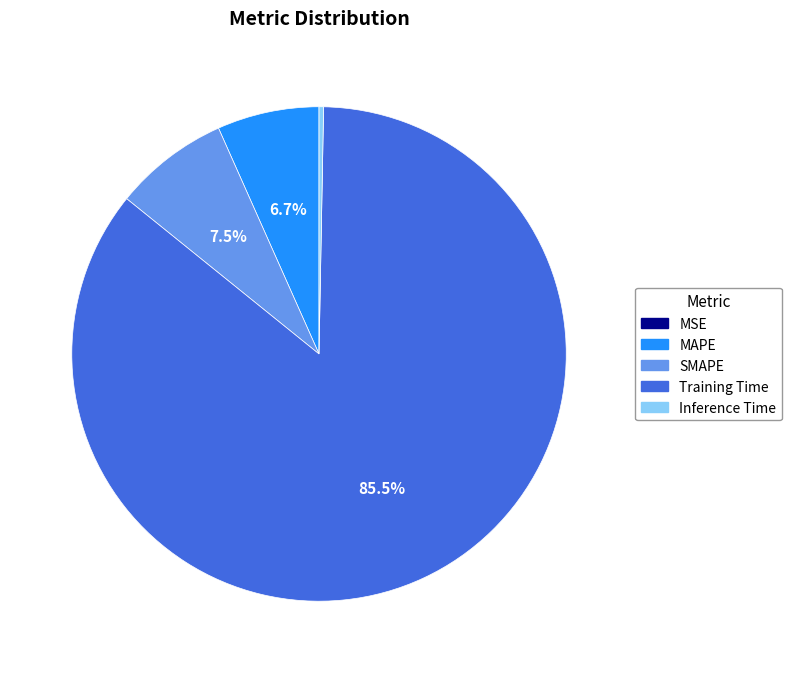

Is there a majority slice in this chart?

Yes